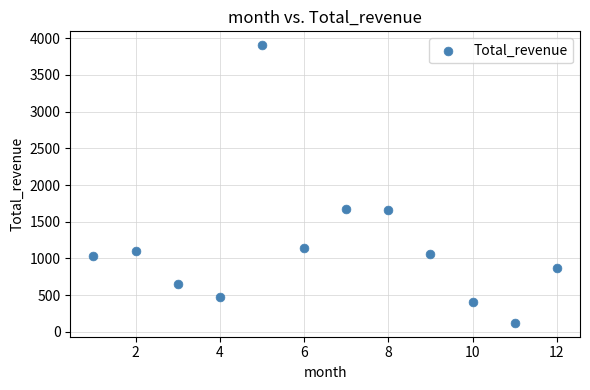

What is the average X value?

6.5